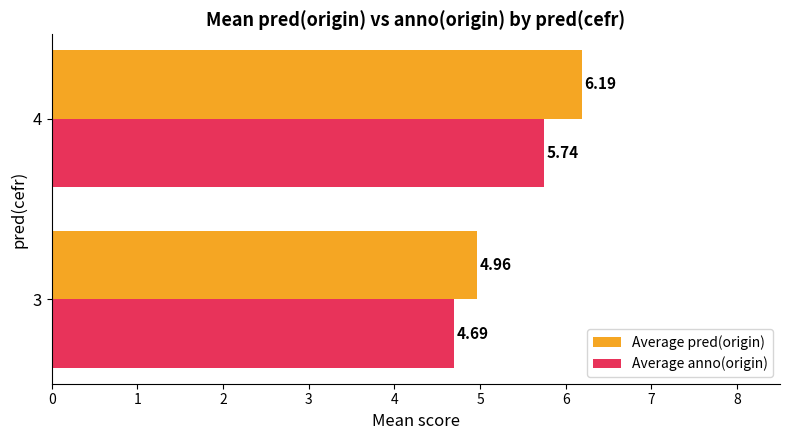

What is the maximum value shown in the chart?

6.2